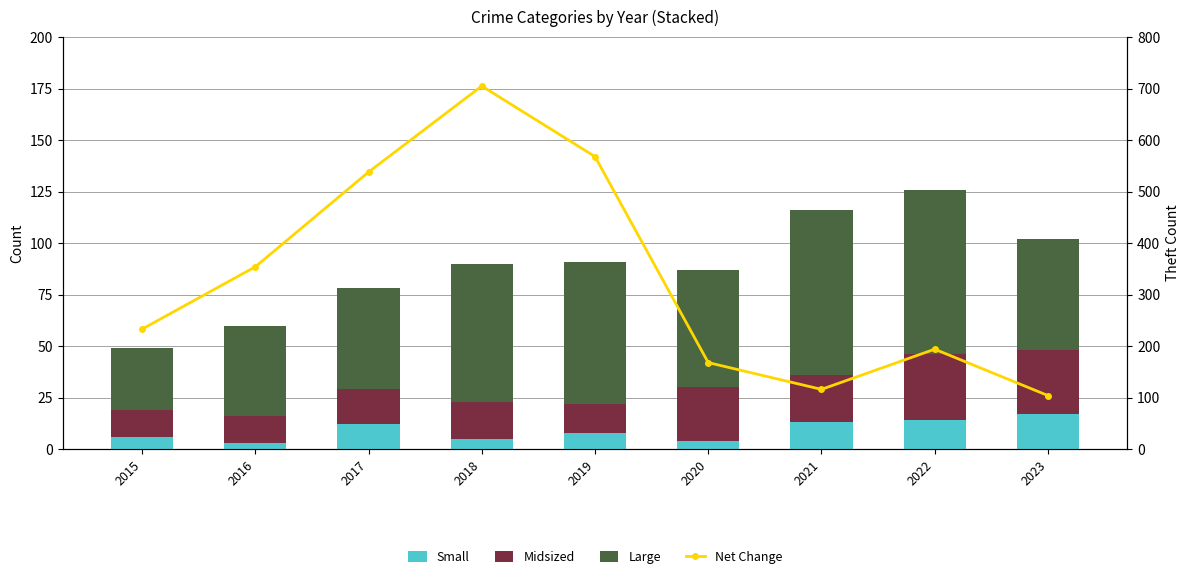

True or false: Net Change has a value of 233 at 2015.

True